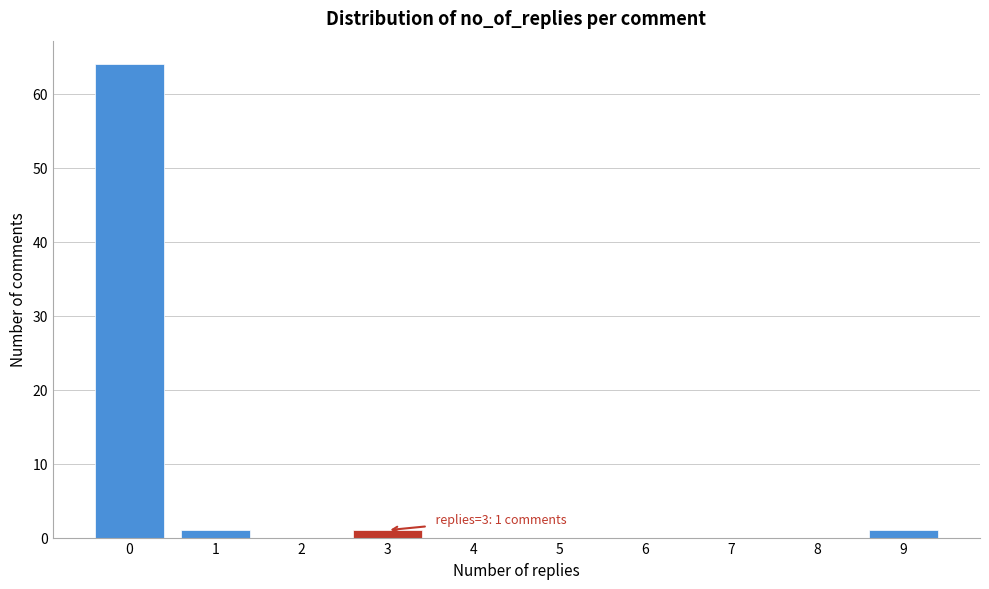

Reading left to right, transcribe all the data shown in this chart.

0=64	1=1	2=0	3=1	4=0	5=0	6=0	7=0	8=0	9=1